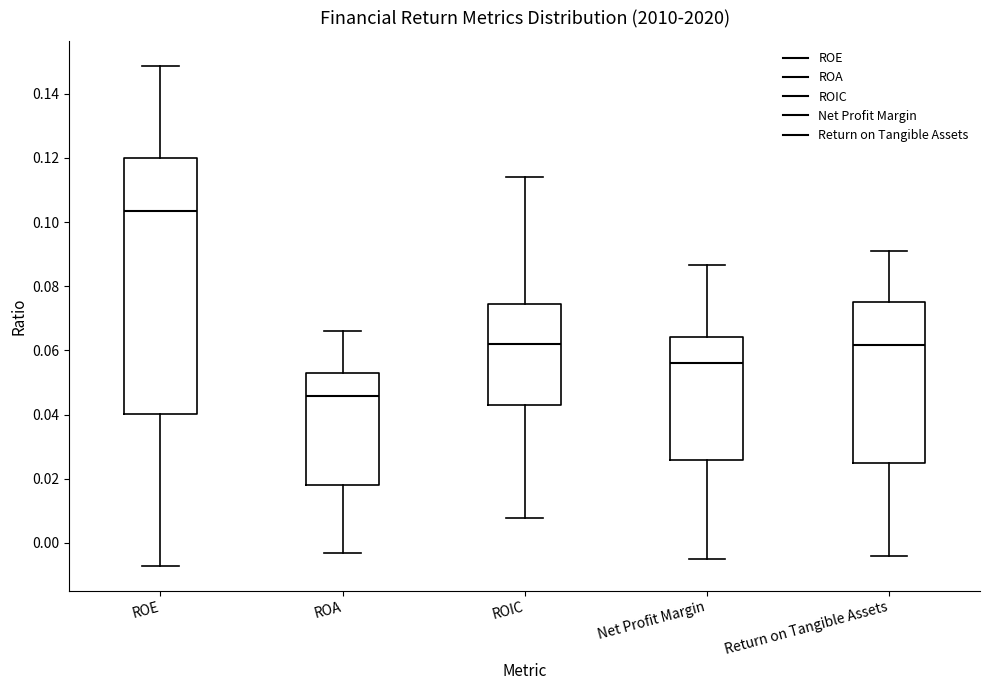

Where is the upper edge of the box for ROA on the y-axis? The values are not printed on the chart, so give them approximately, as read against the axis.

0.054